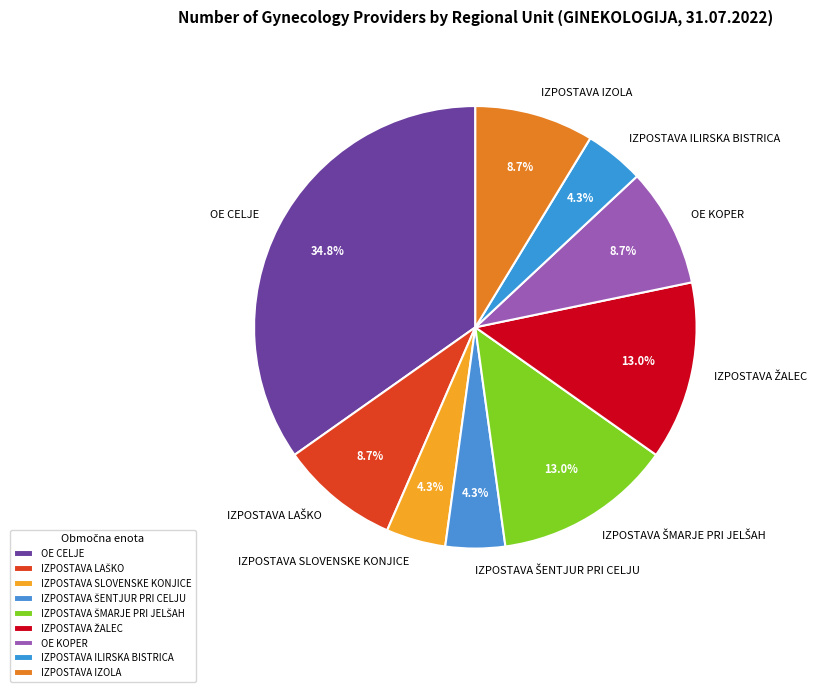

Which slice is the largest?

OE CELJE